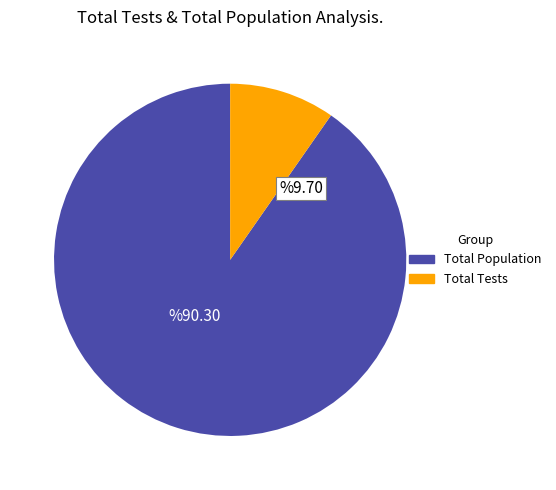

Count the number of slices in the pie.

2